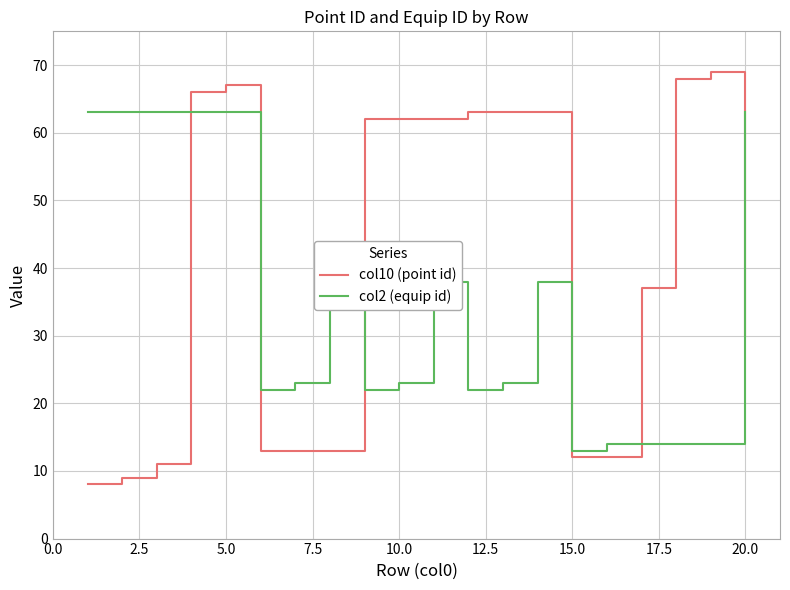

Reading left to right, what are all the values shown in this chart?

col10 (point id): 8	9	11	66	67	13	13	13	62	62	62	63	63	63	12	12	37	68	69	30
col2 (equip id): 63	63	63	63	63	22	23	38	22	23	38	22	23	38	13	14	14	14	14	63